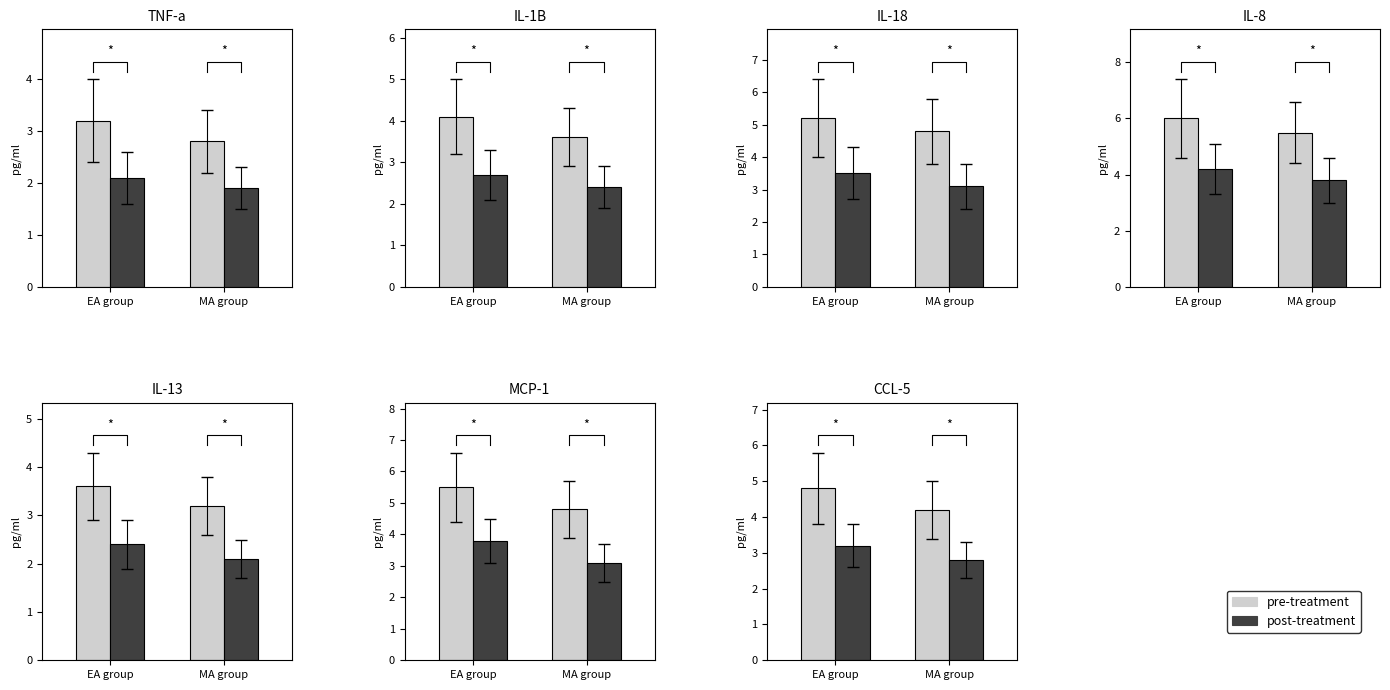

Which series has the largest total across all categories?

pre-treatment